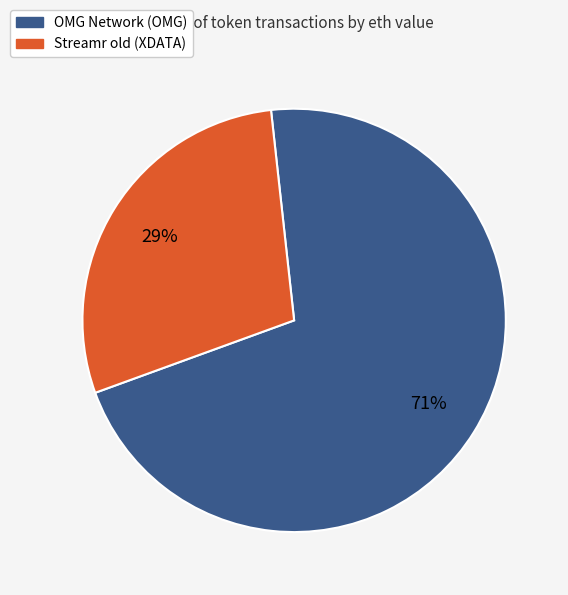

Which slice represents more than half of the pie?

OMG Network (OMG)